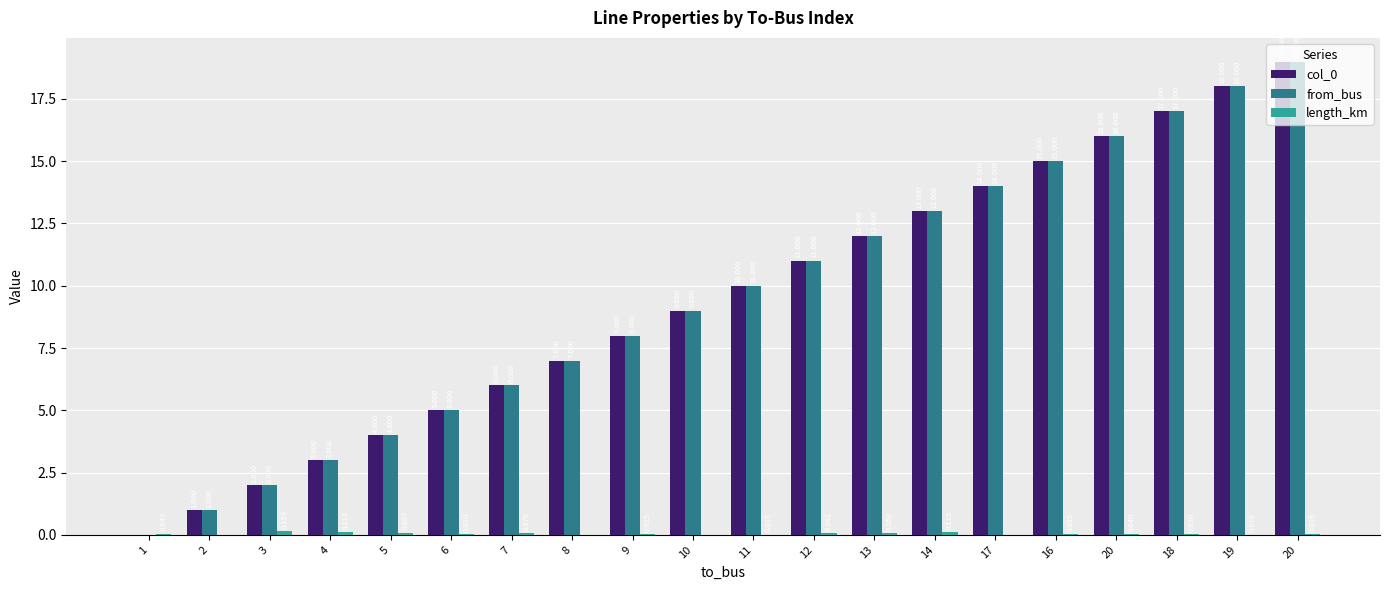

How many distinct data groups are displayed?

3